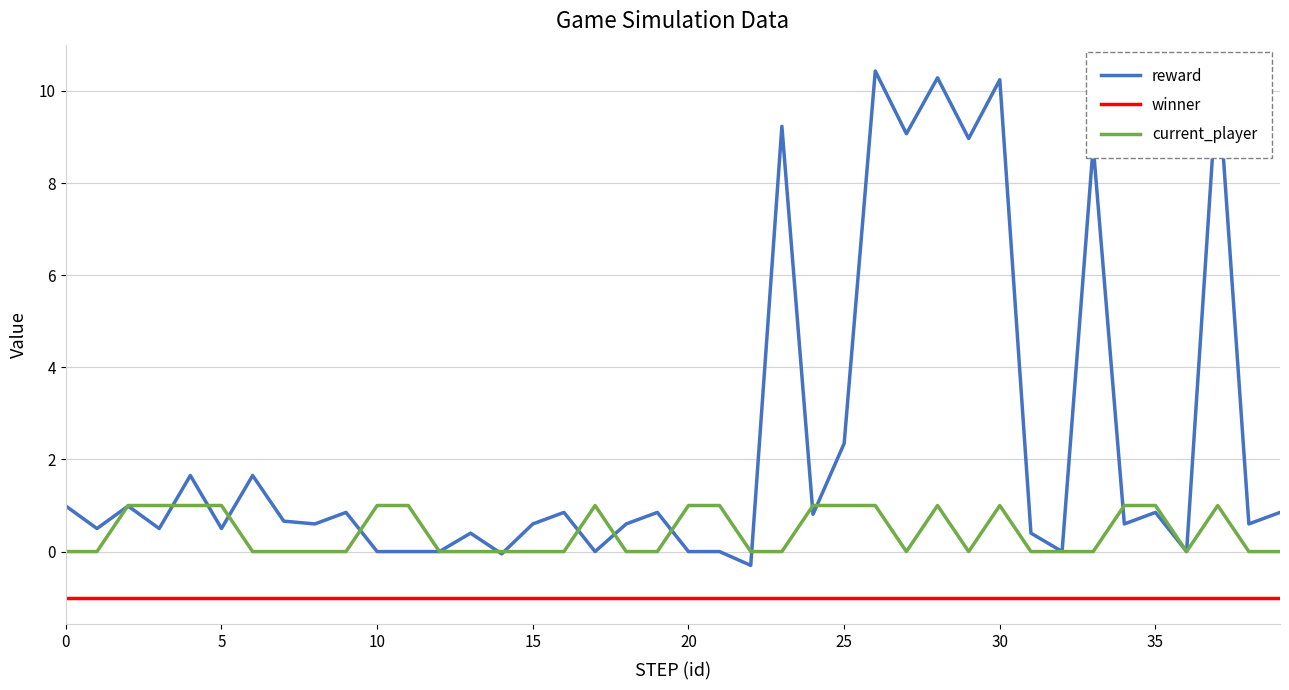

What are all the series names shown in the legend?

reward, winner, current_player